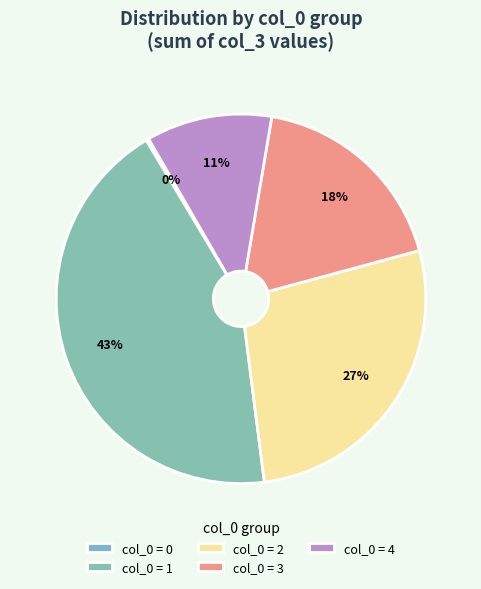

To the nearest percent, what percentage of the pie is col_0 = 3?

18%